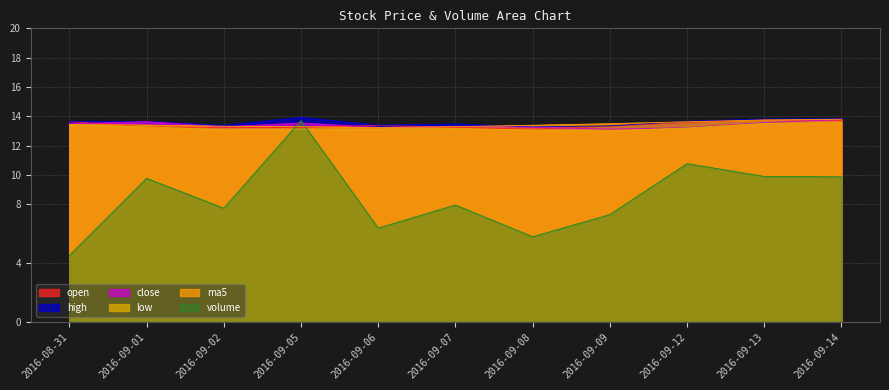

Does the chart have visible grid lines?

Yes